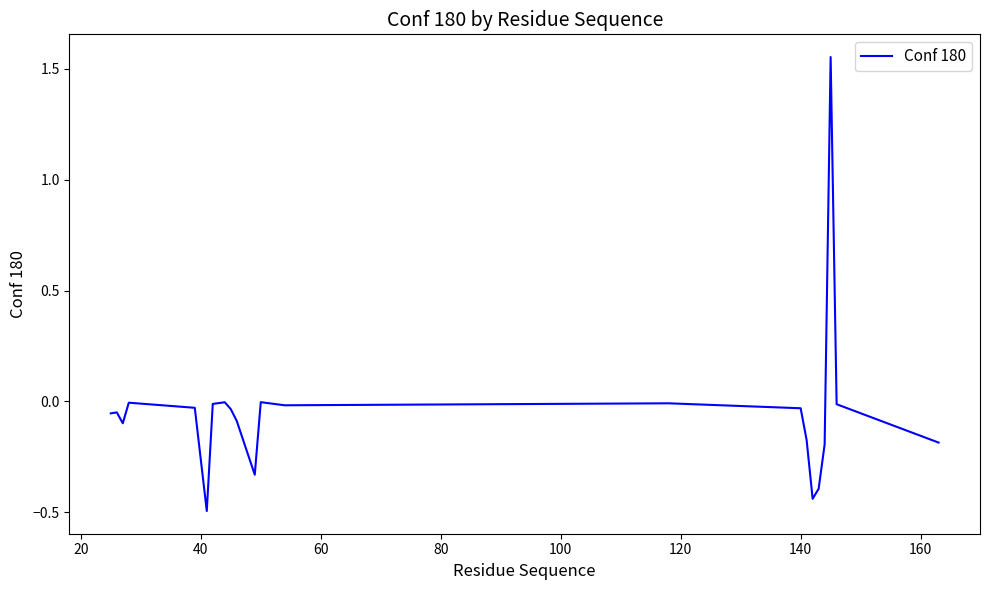

What is the difference between the maximum and minimum values?

2.0